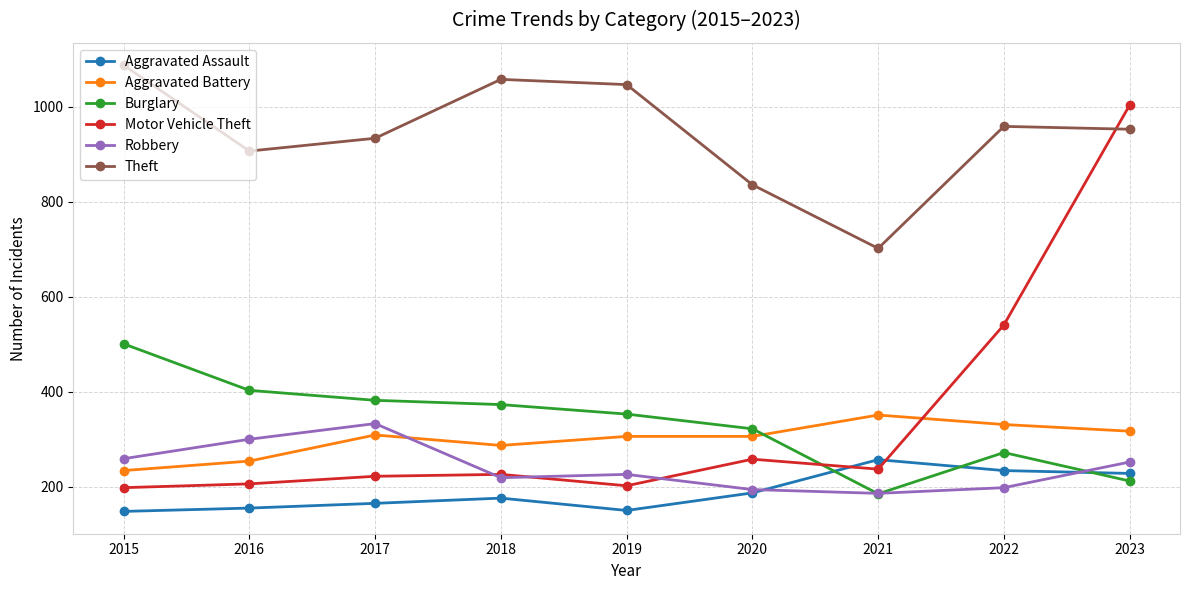

Is the value of Robbery at 2015 greater than the value of Aggravated Battery at 2022?

No